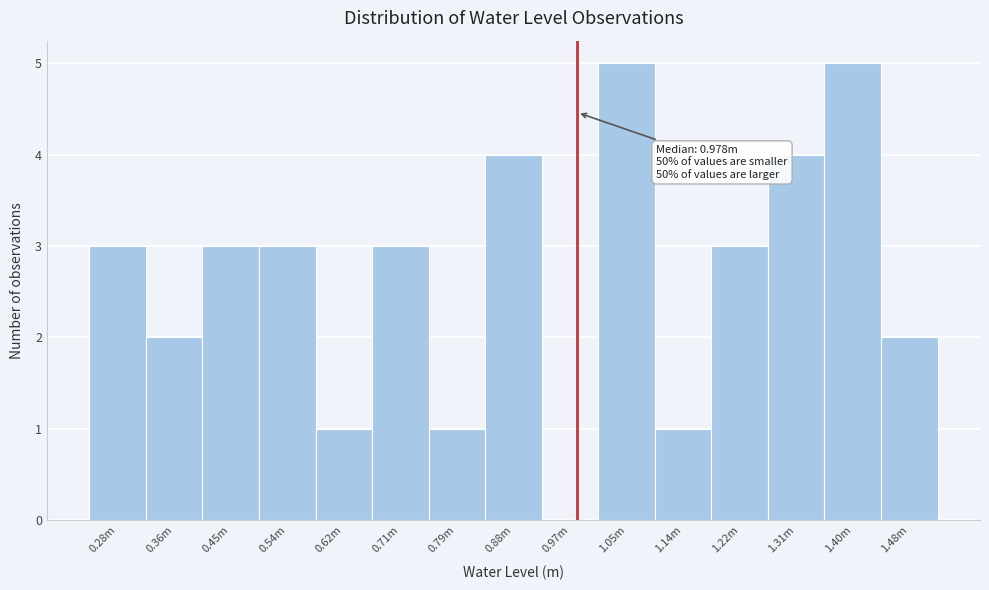

Reading left to right, extract all data points from this chart.

0.28m=3	0.36m=2	0.45m=3	0.54m=3	0.62m=1	0.71m=3	0.79m=1	0.88m=4	0.97m=0	1.05m=5	1.14m=1	1.22m=3	1.31m=4	1.40m=5	1.48m=2